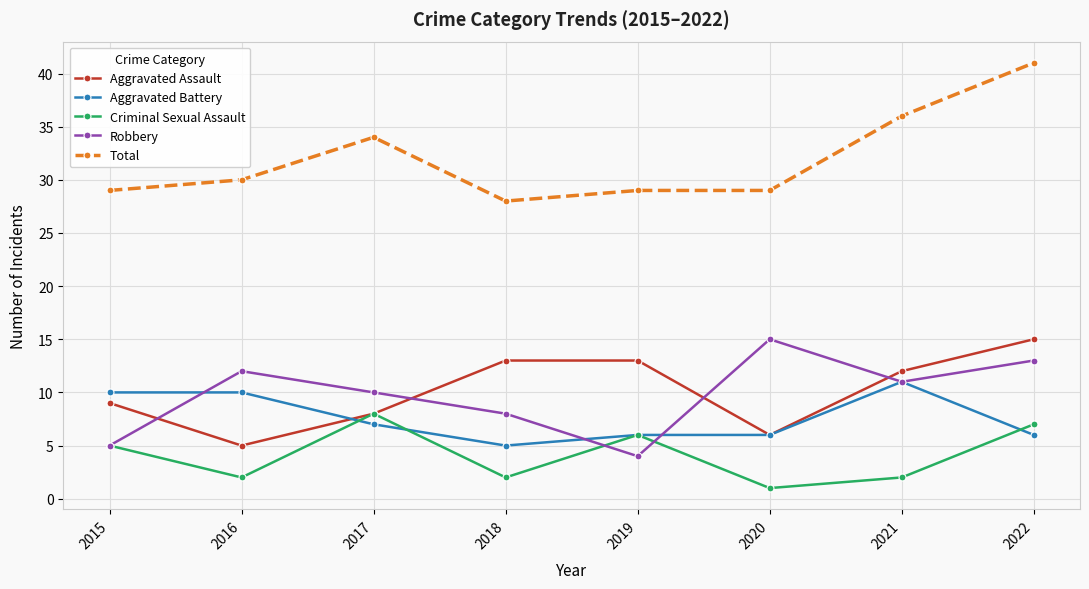

Does the chart have visible grid lines?

Yes